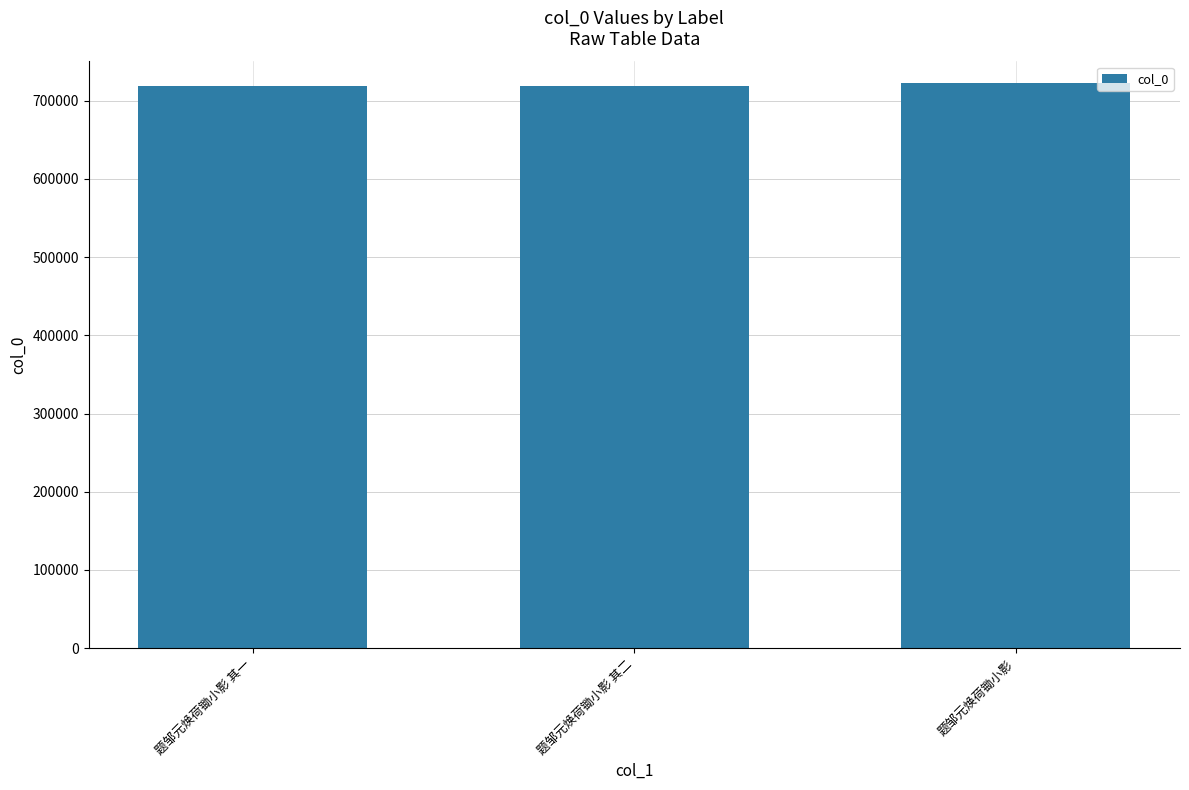

What is the minimum value shown in the chart?

718667